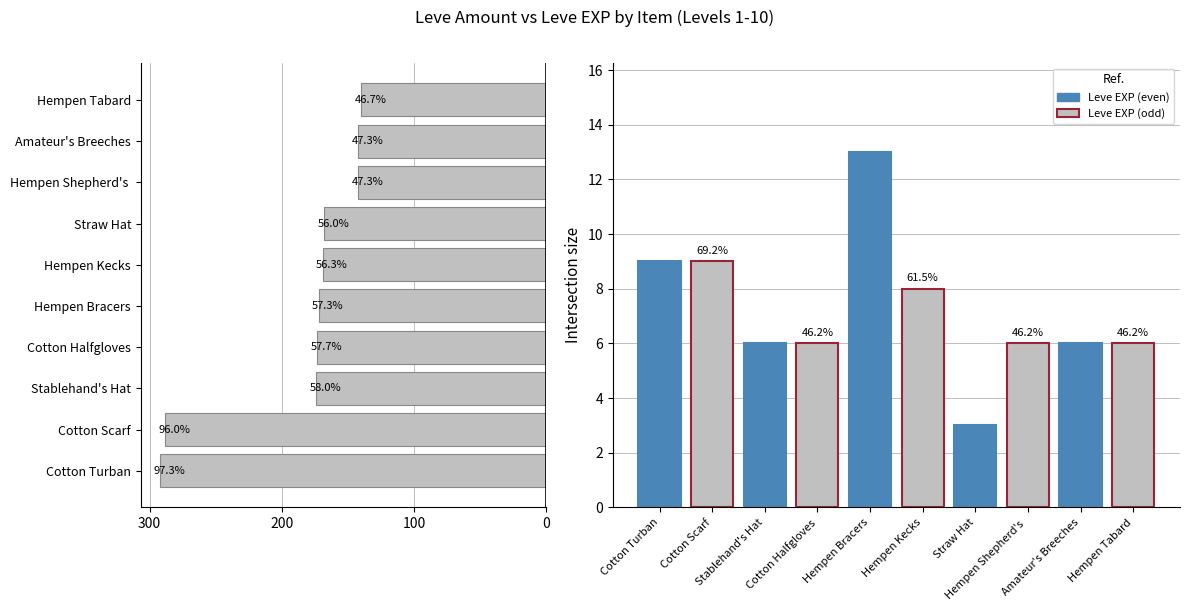

How many groups of bars are there?

10